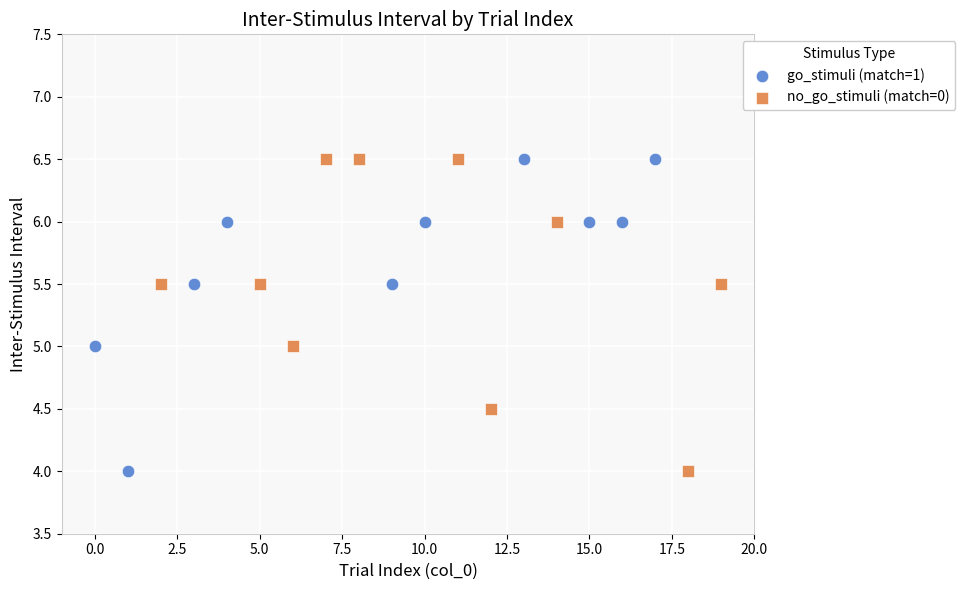

What are all the series names shown in the legend?

go_stimuli (match=1), no_go_stimuli (match=0)